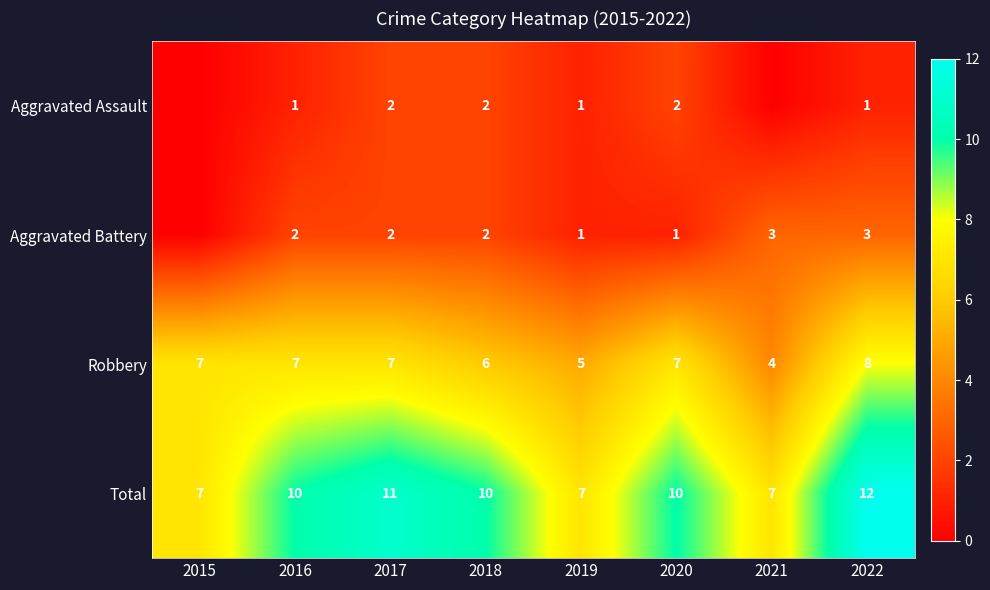

What is the difference between the highest and lowest values at 2018?

8